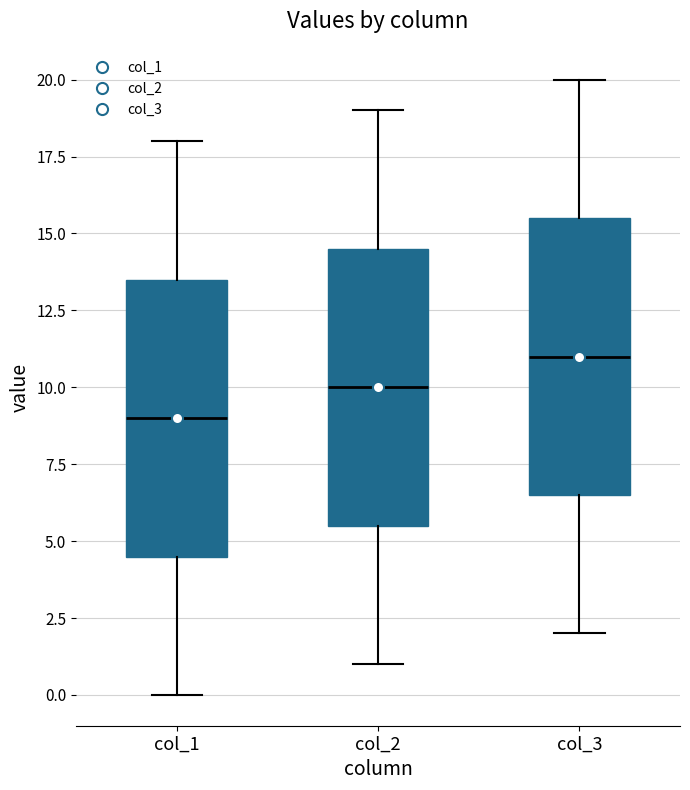

Where does the median line of the box for col_3 sit on the y-axis? The values are not printed on the chart, so give them approximately, as read against the axis.

11.0